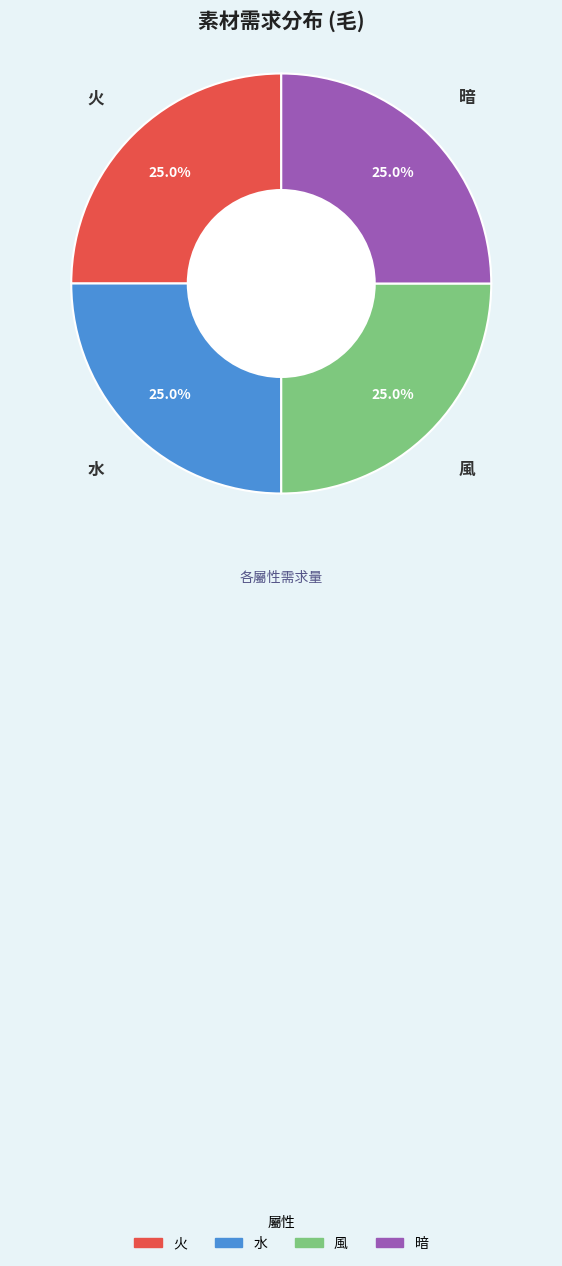

Does any single category account for the majority?

No